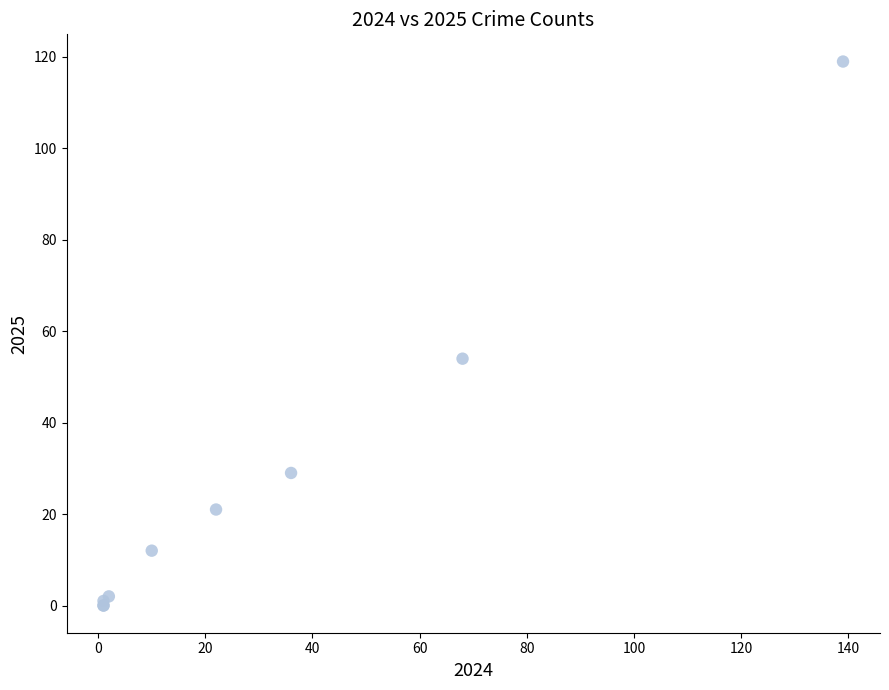

What Y value in the scatter plot is closest to 59?

54